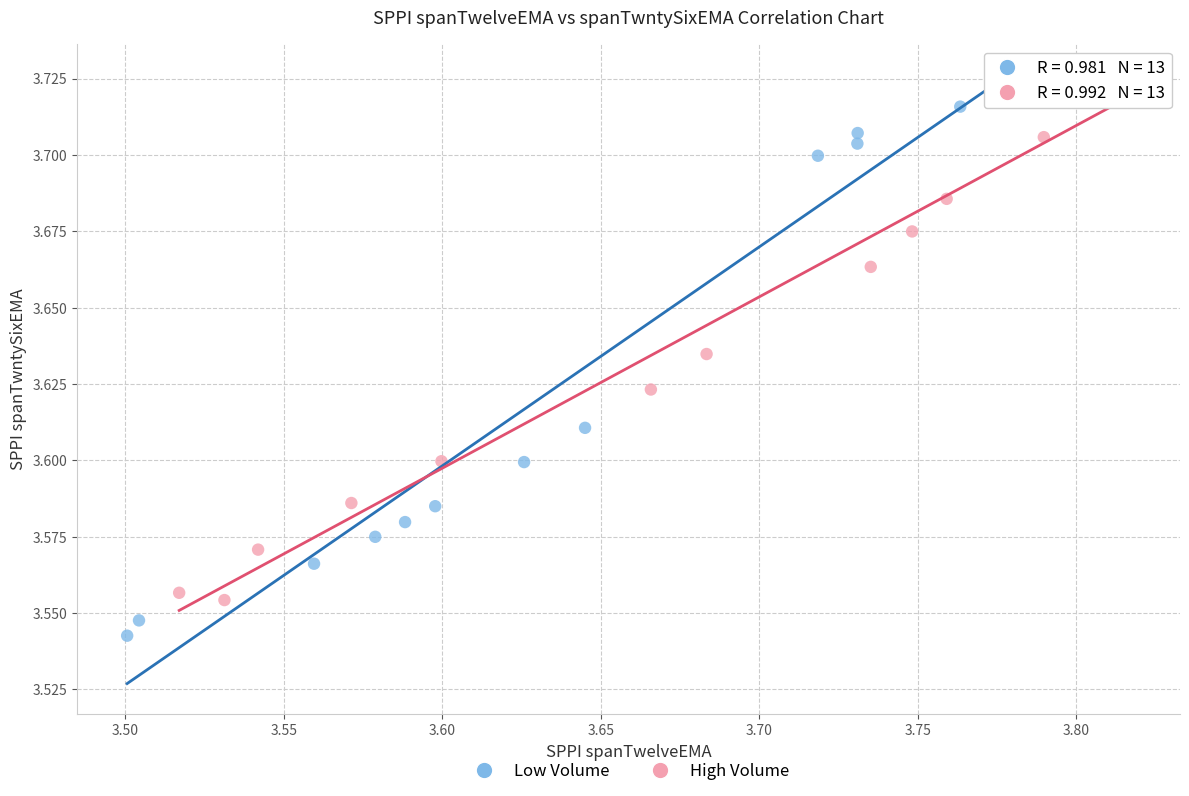

What are all the series names shown in the legend?

Low Volume, High Volume